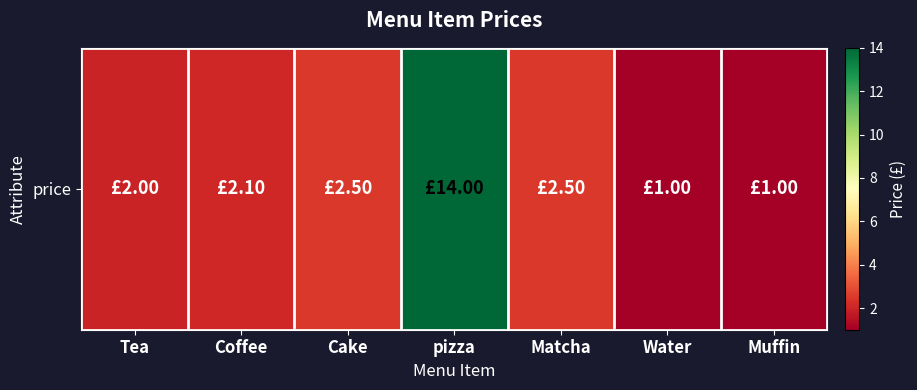

At which label is the value closest to 7?

Cake